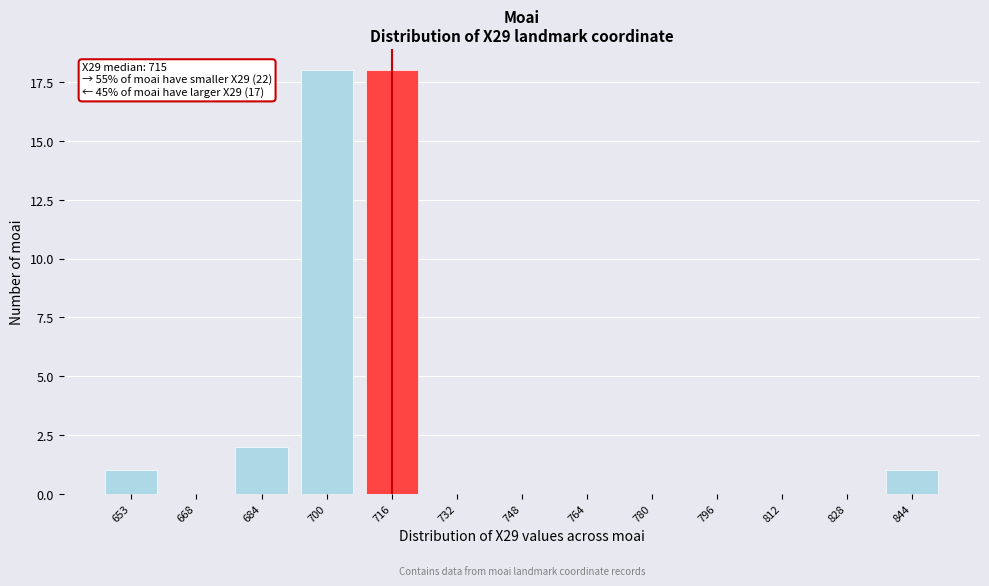

Reading right to left, what are all the values shown in this chart?

844=1	828=0	812=0	796=0	780=0	764=0	748=0	732=0	716=18	700=18	684=2	668=0	653=1